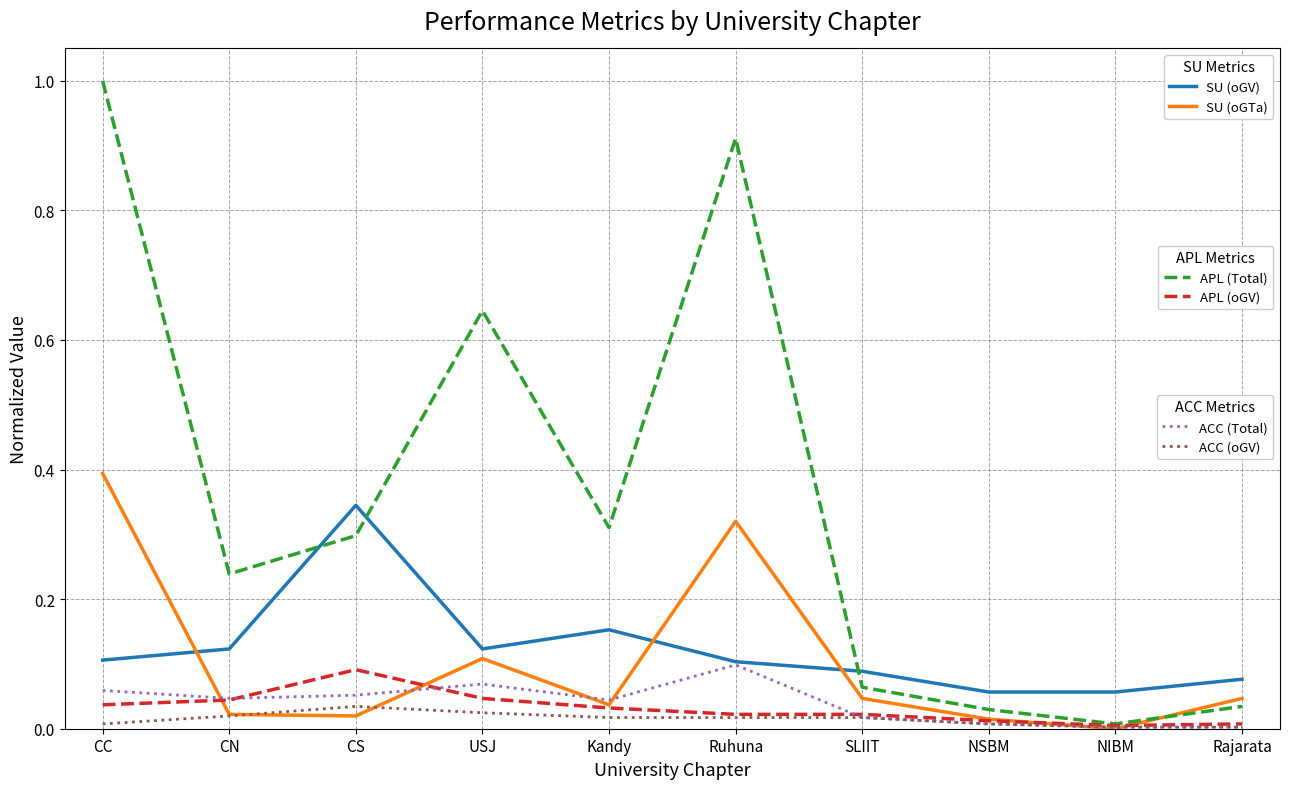

Does the chart display data point markers on the line(s)?

No